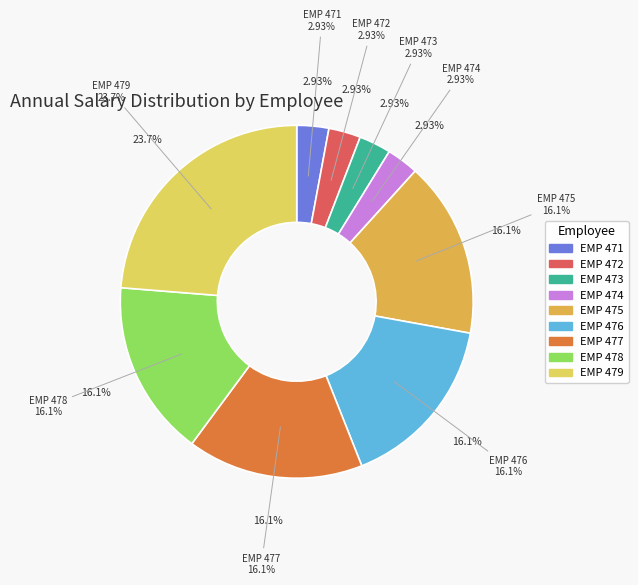

How many segments does this pie chart have?

9